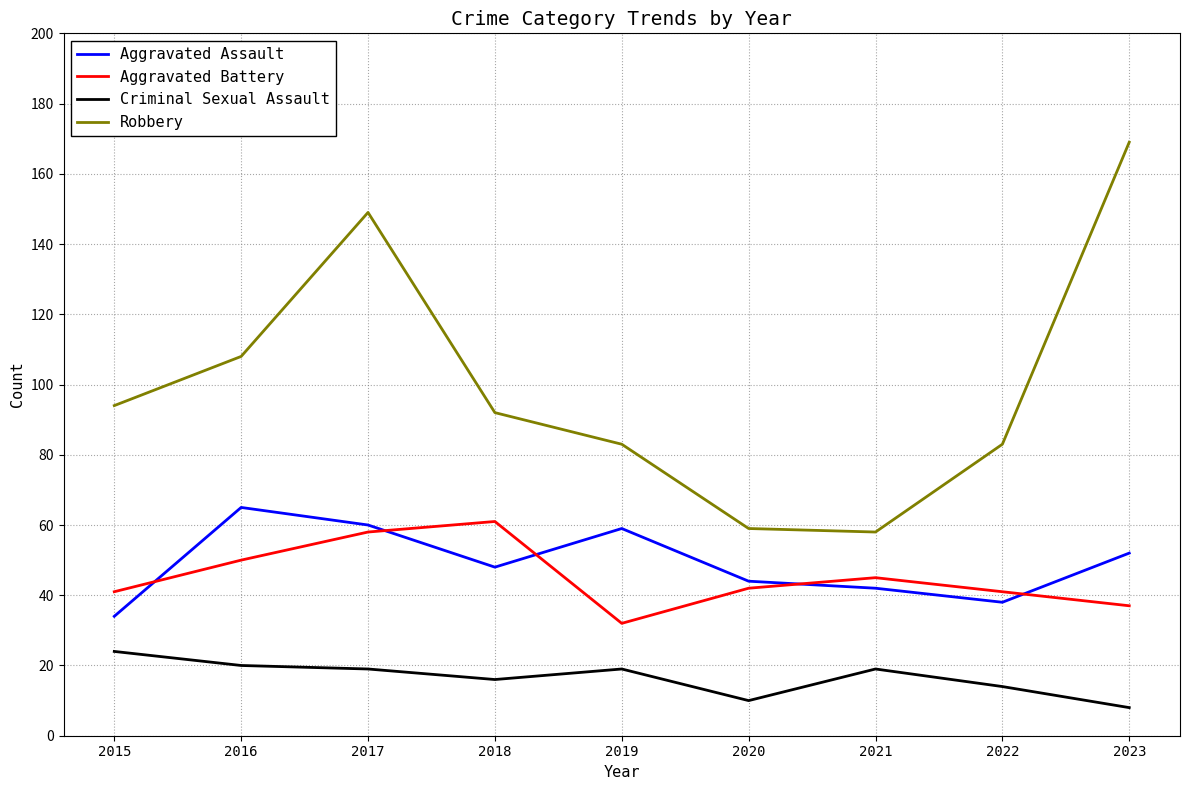

What is the difference between the maximum and minimum values in the Criminal Sexual Assault series?

16